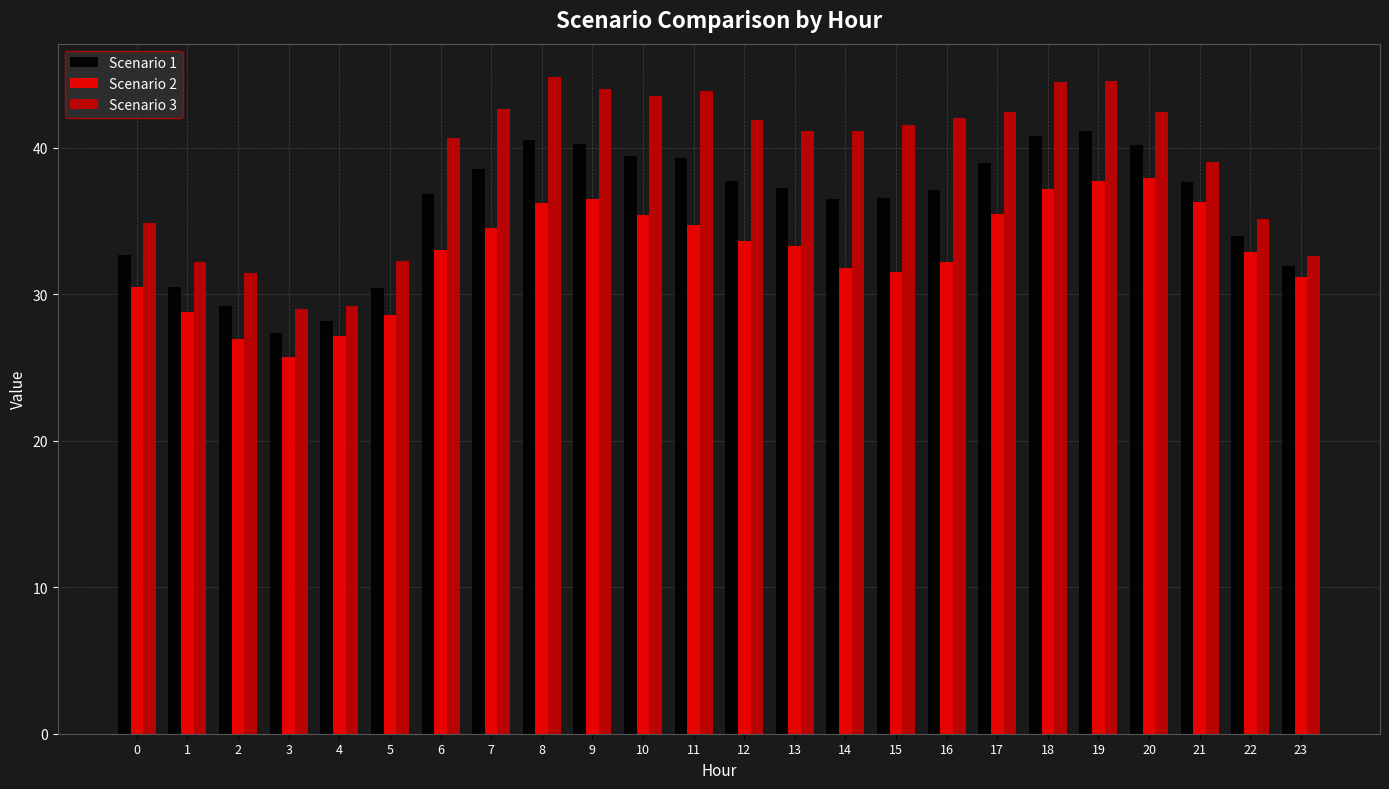

Which series has the largest range (max minus min)?

Scenario 3